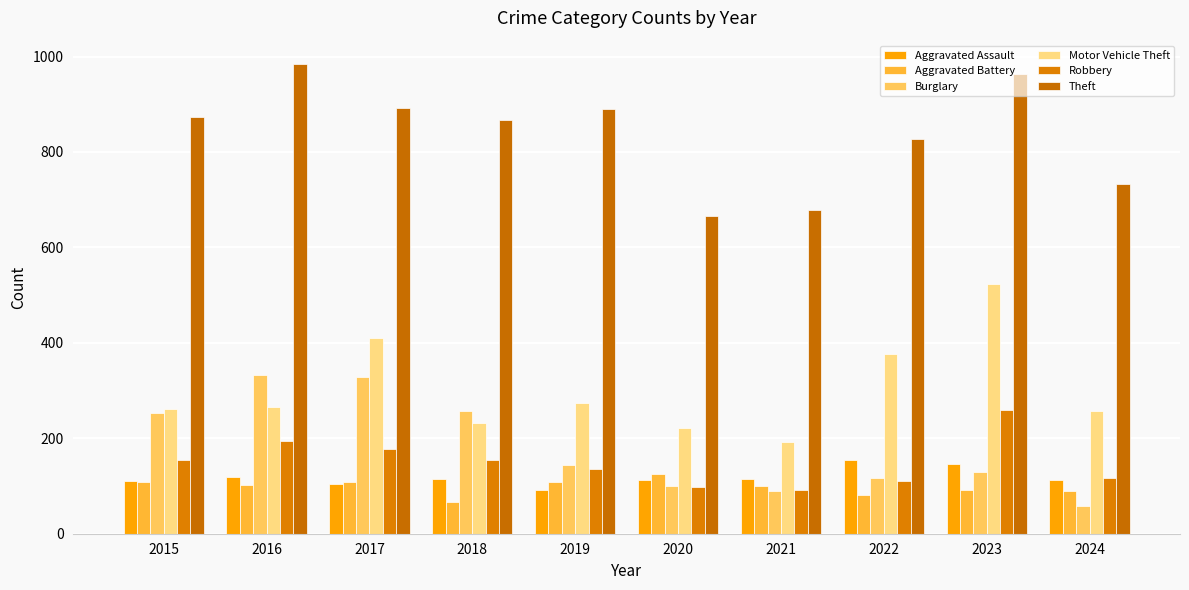

At which label is Motor Vehicle Theft closest to 358?

2022